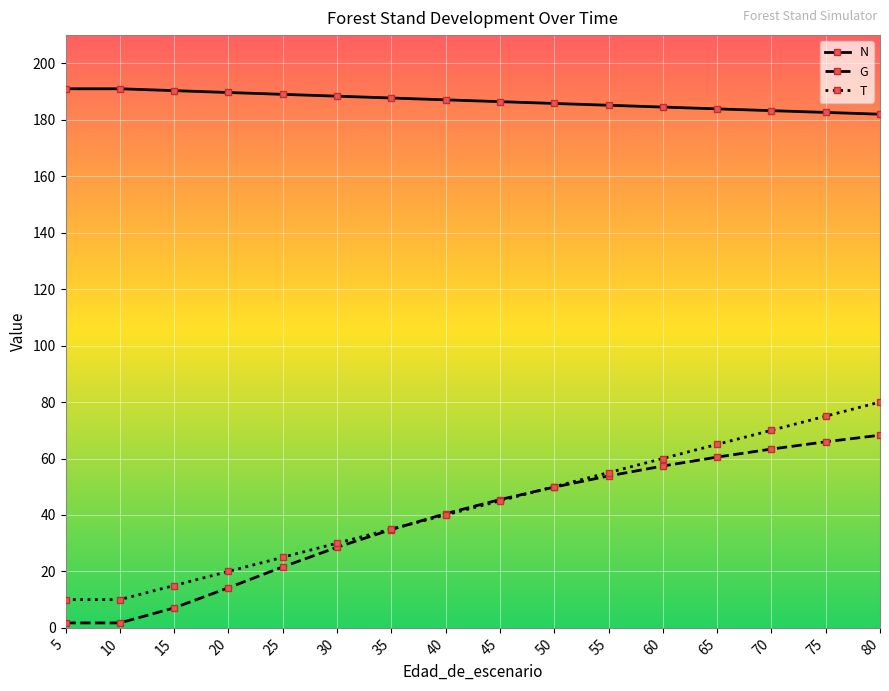

Count the number of categories in the chart.

16